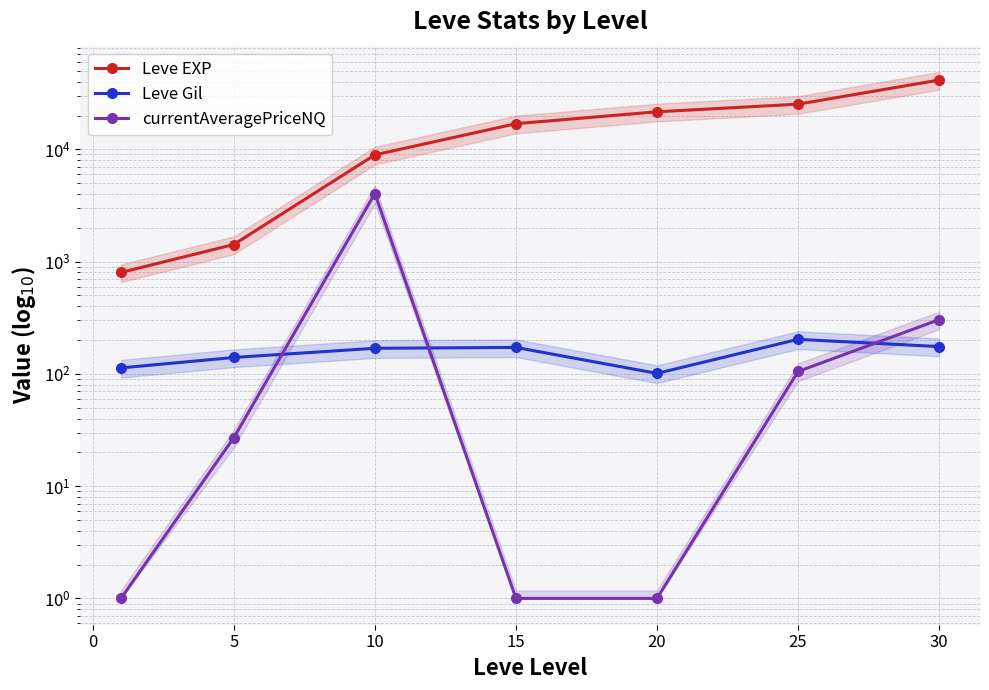

How many values in the Leve EXP series exceed 16920?

3